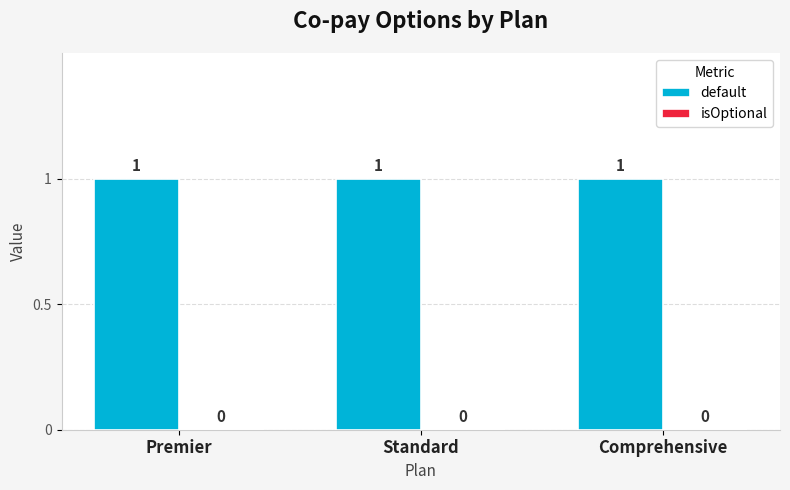

Reading left to right, list all the values displayed in this chart.

default: Premier=1	Standard=1	Comprehensive=1
isOptional: Premier=0	Standard=0	Comprehensive=0